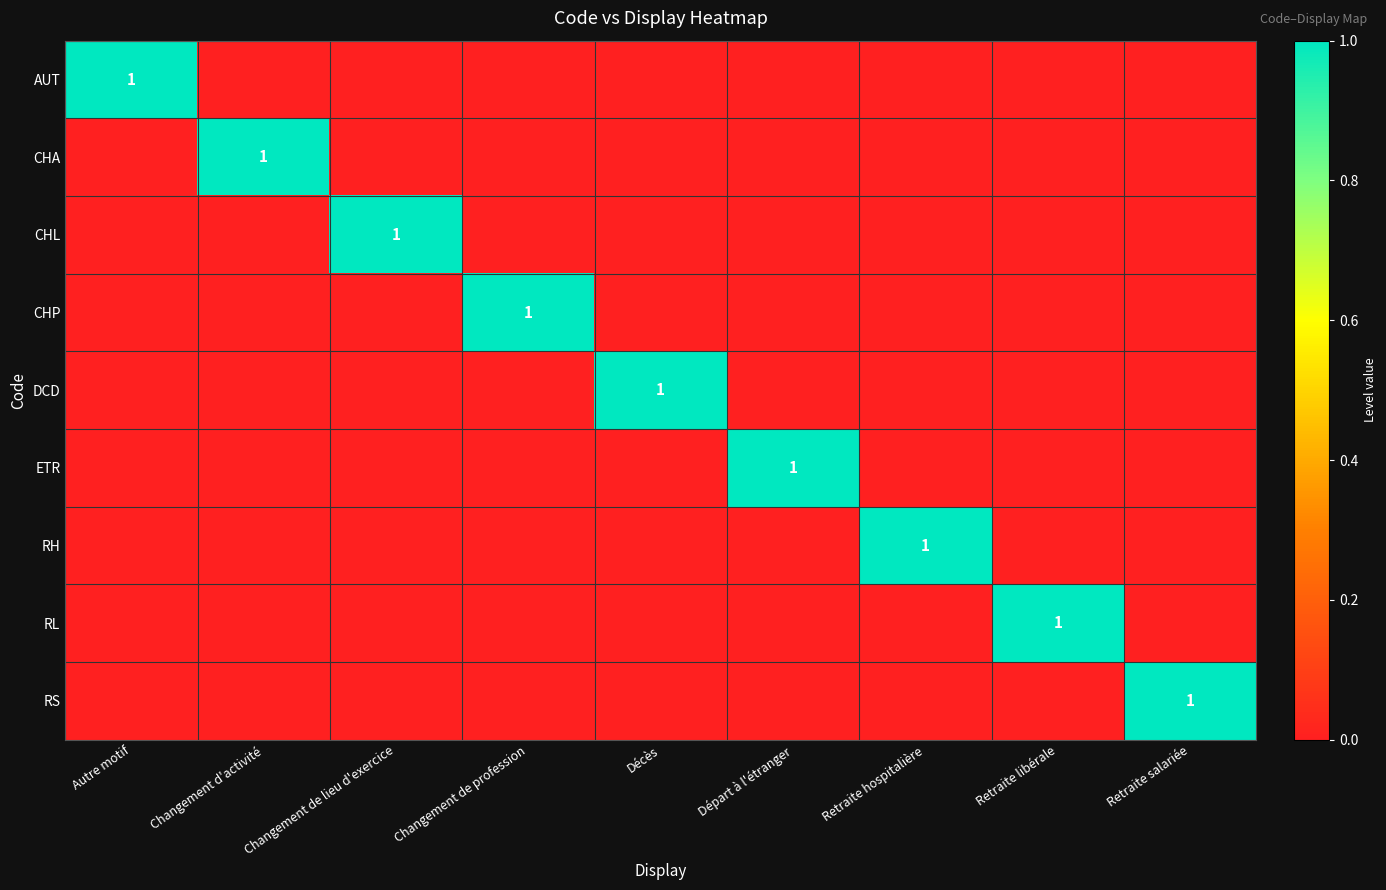

Is it true that RL equals 2 at Retraite libérale?

False